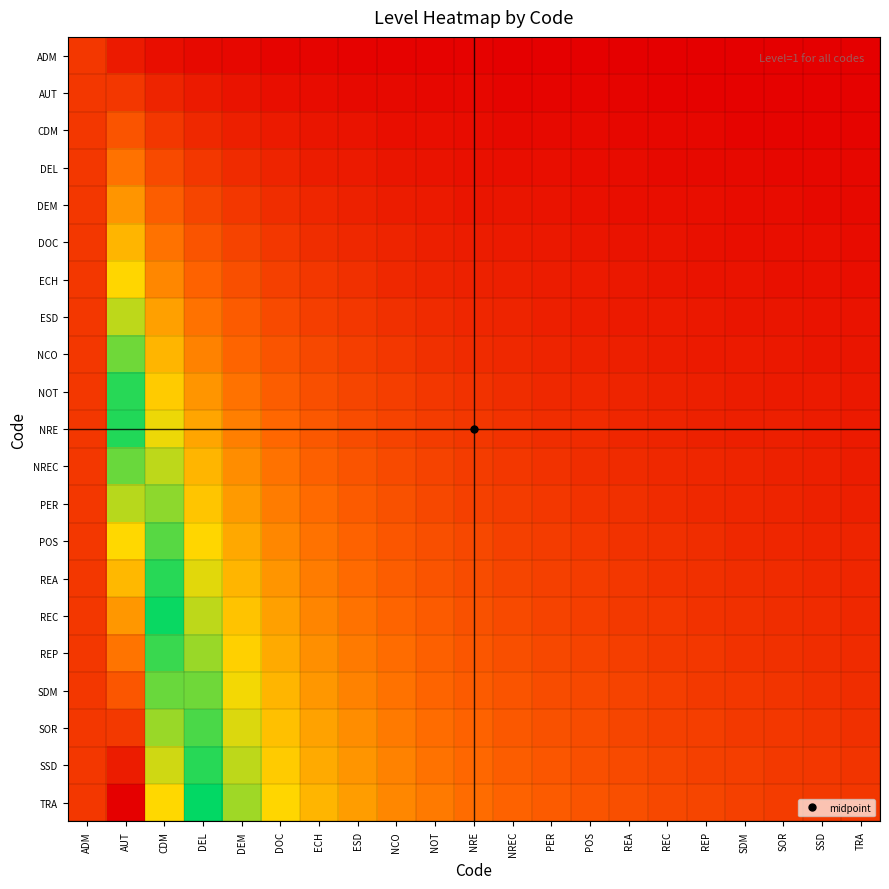

List the series in order of their peak value, lowest first.

ADM, AUT, CDM, DEL, DEM, DOC, ECH, ESD, NCO, NOT, NRE, NREC, PER, POS, REA, REC, REP, SDM, SOR, SSD, TRA